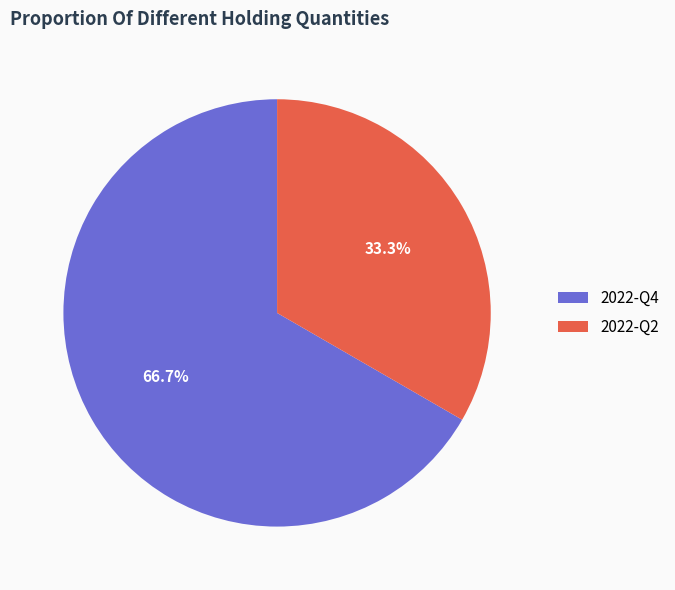

How many slices are in this pie chart?

2